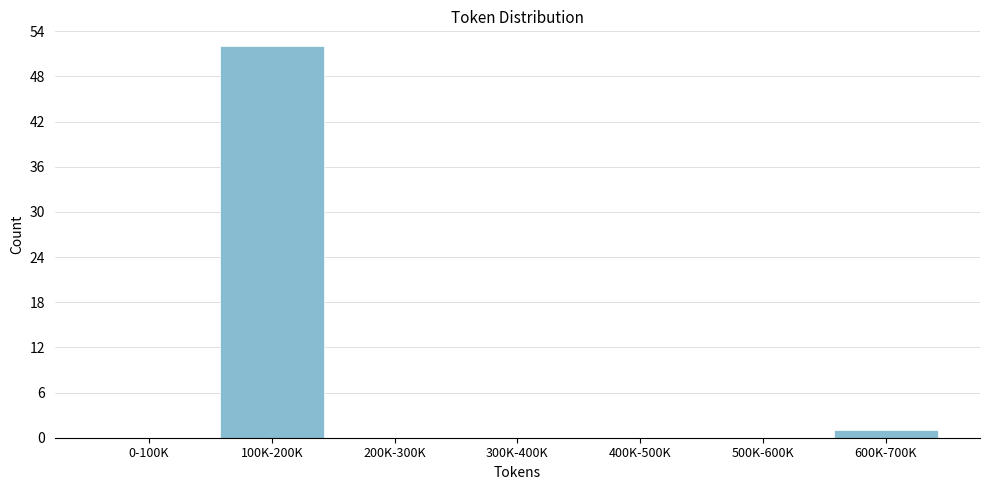

Reading left to right, transcribe all the data shown in this chart.

0-100K=0	100K-200K=52	200K-300K=0	300K-400K=0	400K-500K=0	500K-600K=0	600K-700K=1